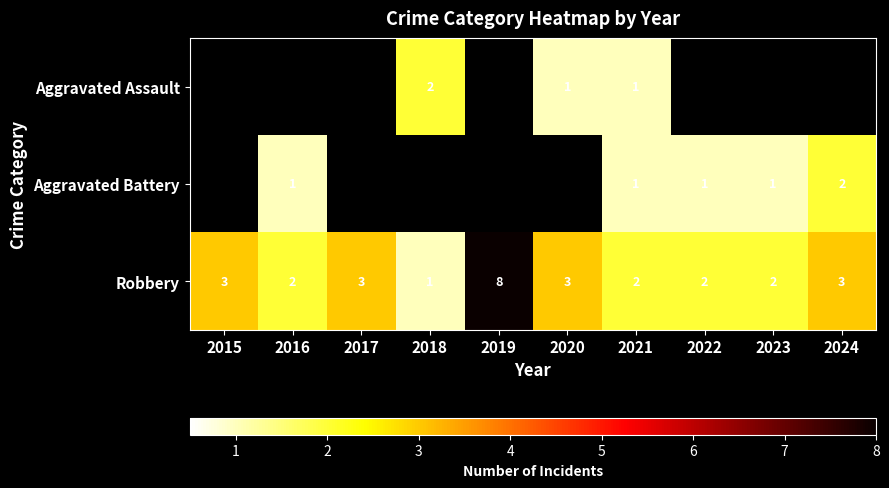

Which category has the highest value across all series?

2019